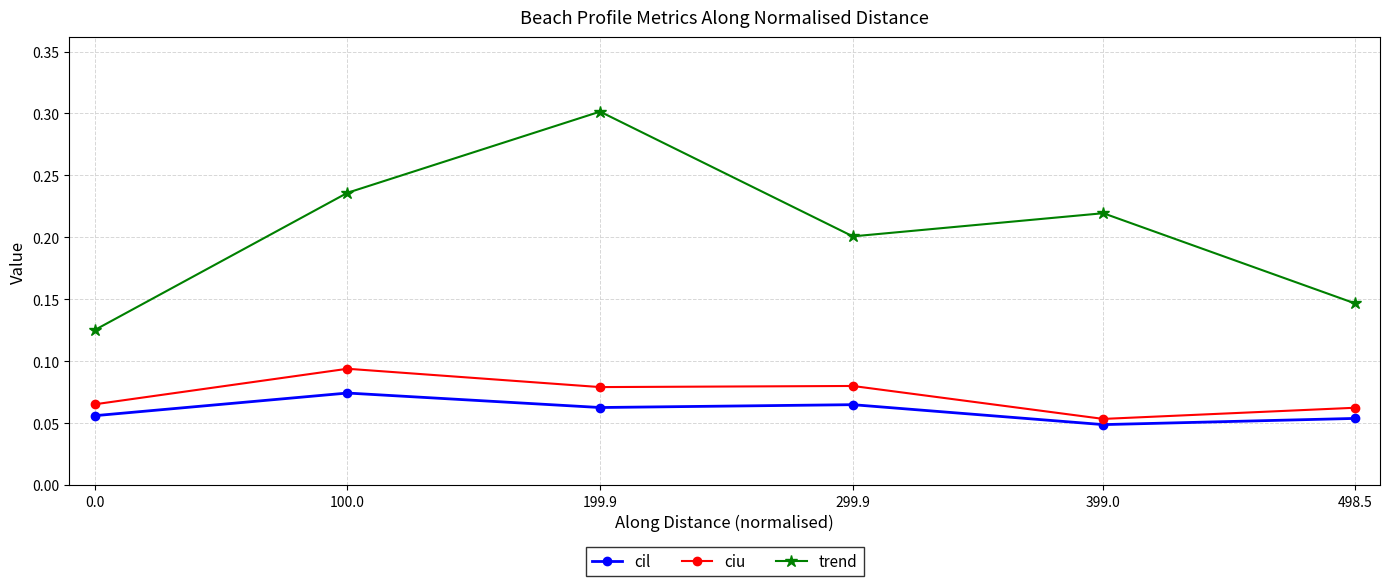

What position from the right is 399.0?

2